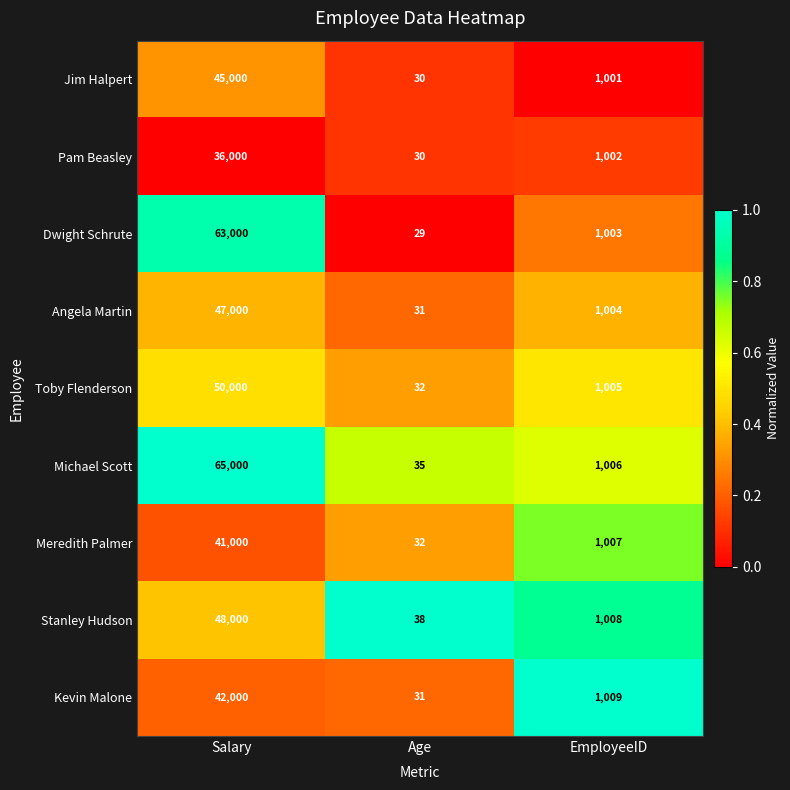

What is the highest value of the Pam Beasley series?

36000